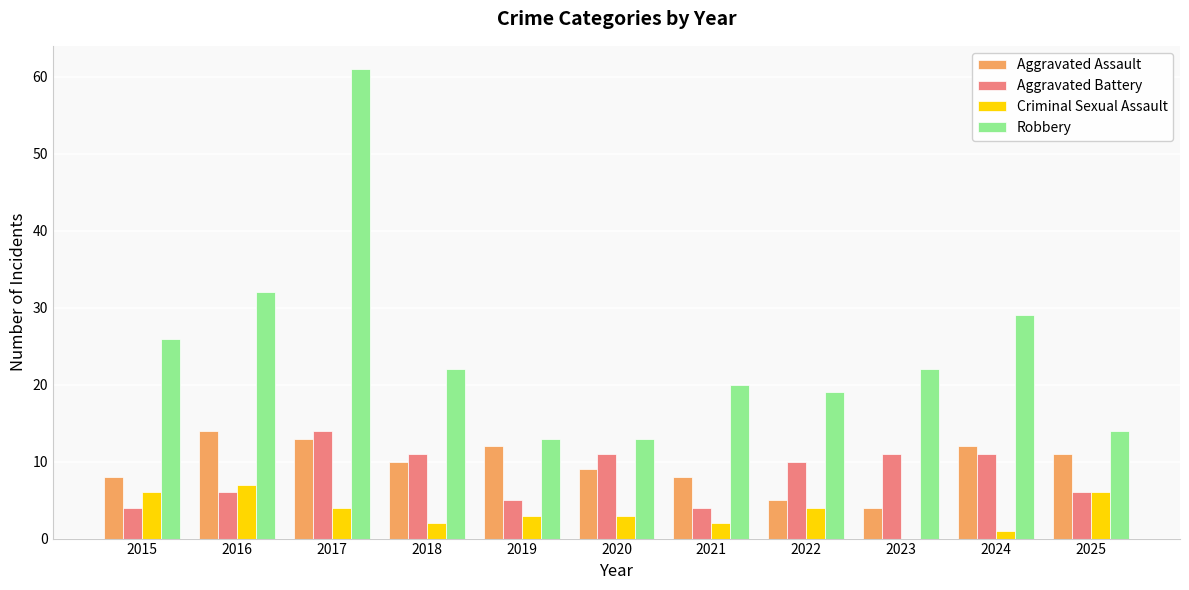

Which series has the largest total across all categories?

Robbery